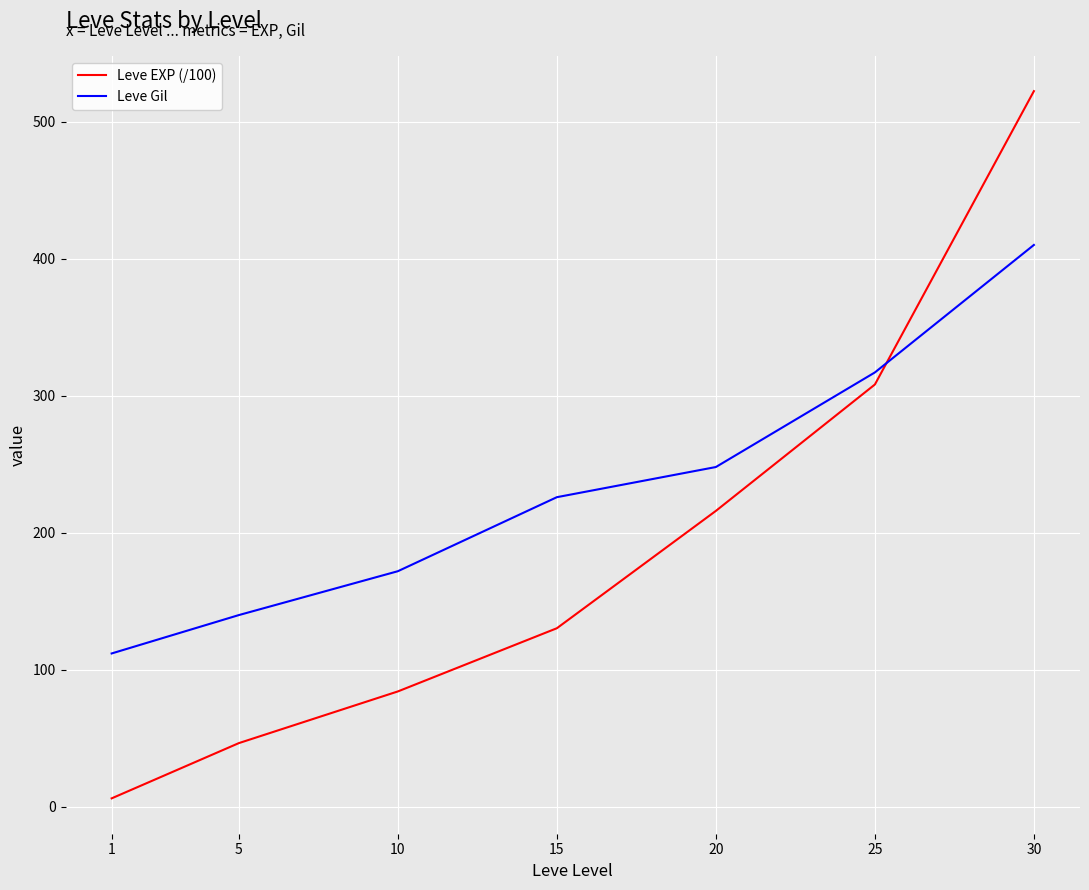

What is the average value of the Leve EXP (/100) series?

187.7